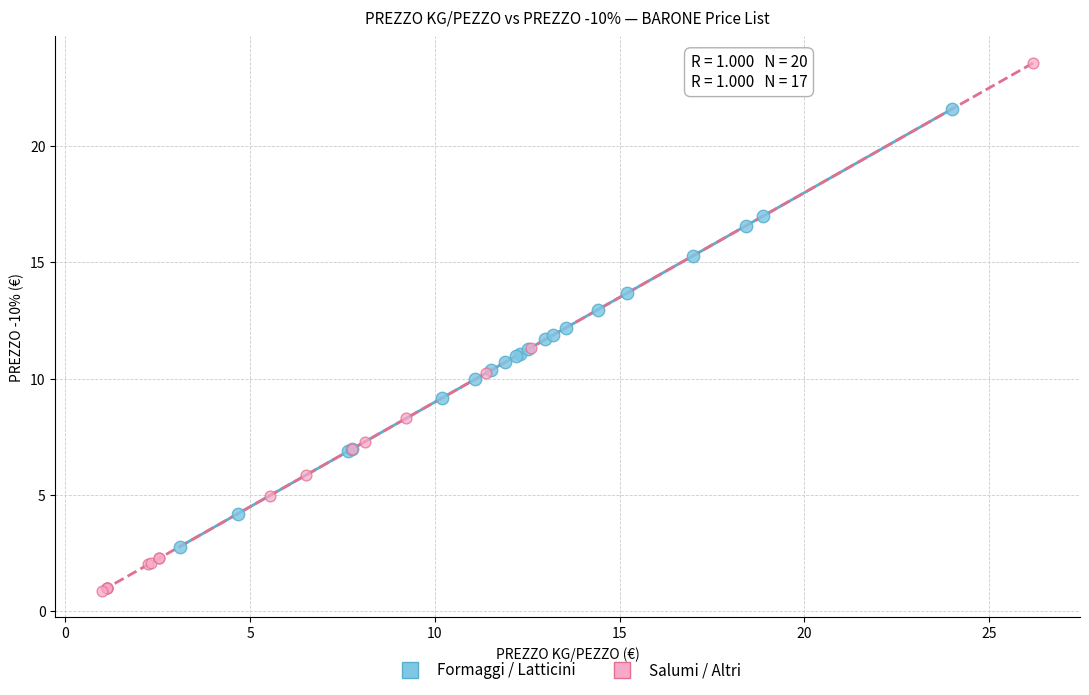

Which series contains the highest Y value?

Salumi / Altri